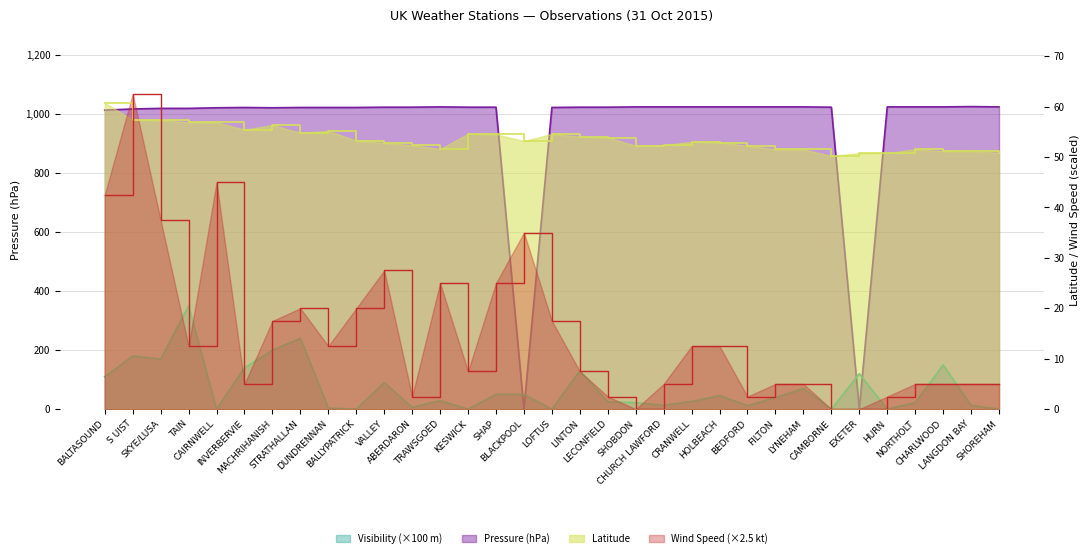

Reading left to right, list all the values displayed in this chart.

Latitude: 60.7	57.4	57.3	56.9	56.9	55.4	56.3	54.8	55.2	53.3	52.8	52.3	51.6	54.6	54.5	53.2	54.6	54.0	53.9	52.2	52.4	53.0	52.9	52.2	51.5	51.5	50.2	50.7	50.8	51.5	51.1	51.1	50.8
Pressure: 1013.0	1017.0	1019.0	1019.0	1021.0	1022.0	1021.0	1022.0	1022.0	1022.0	1023.0	1023.0	1024.0	1023.0	1023.0	0.0	1022.0	1023.0	1023.0	1024.0	1024.0	1024.0	1024.0	1024.0	1024.0	1024.0	1023.0	0.0	1024.0	1024.0	1024.0	1025.0	1024.0
Wind Speed: 42.5	62.5	37.5	12.5	45.0	5.0	17.5	20.0	12.5	20.0	27.5	2.5	25.0	7.5	25.0	35.0	17.5	7.5	2.5	0.0	5.0	12.5	12.5	2.5	5.0	5.0	0.0	0.0	2.5	5.0	5.0	5.0	5.0
Visibility: 110.0	180.0	170.0	350.0	0.0	140.0	200.0	240.0	4.0	0.0	90.0	6.0	29.0	0.0	50.0	50.0	0.0	130.0	25.0	22.0	13.0	26.0	46.0	12.0	39.0	70.0	0.0	120.0	0.0	22.0	150.0	13.0	0.0